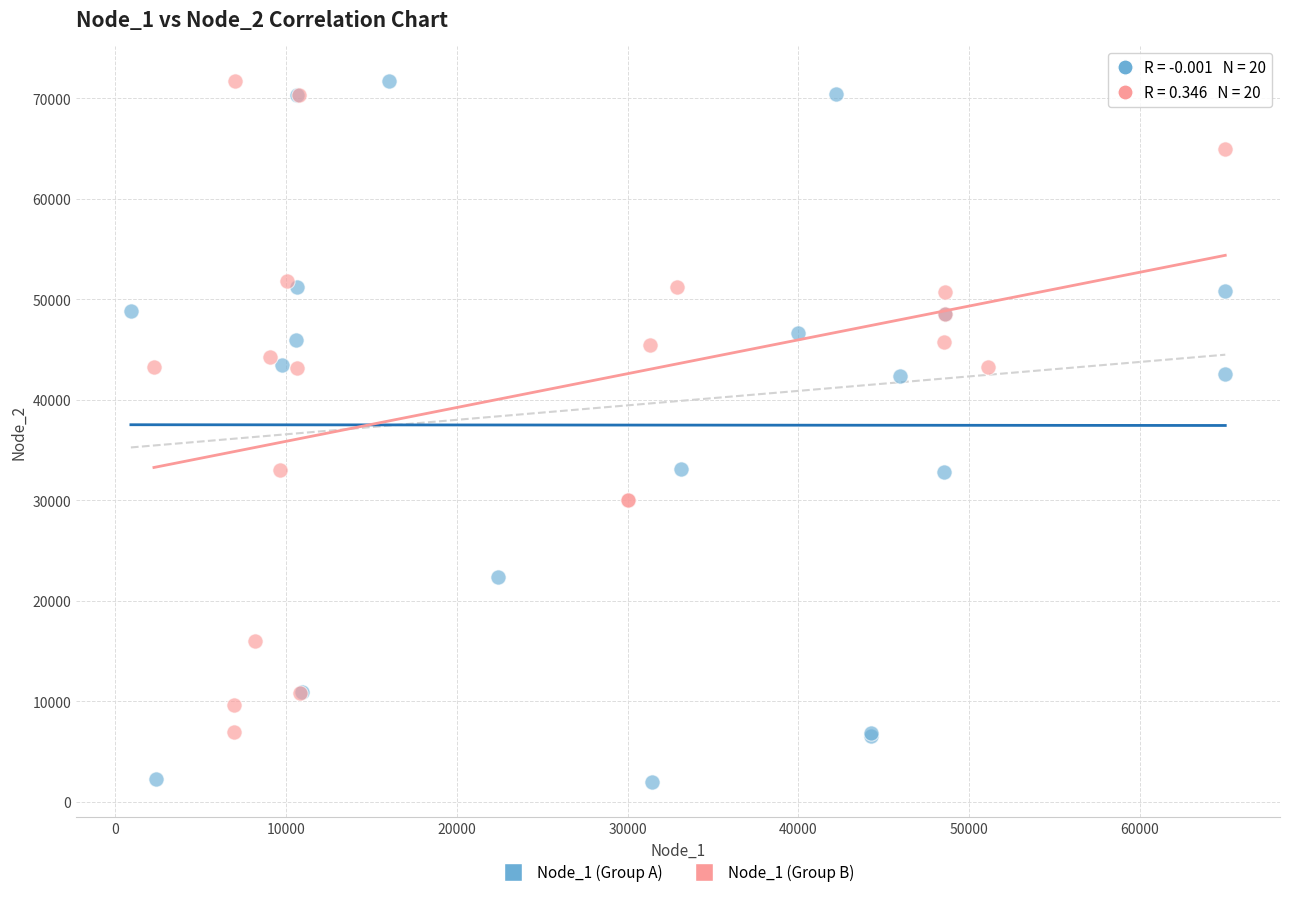

Which series reaches the minimum Y coordinate?

Node_1 (Group A)